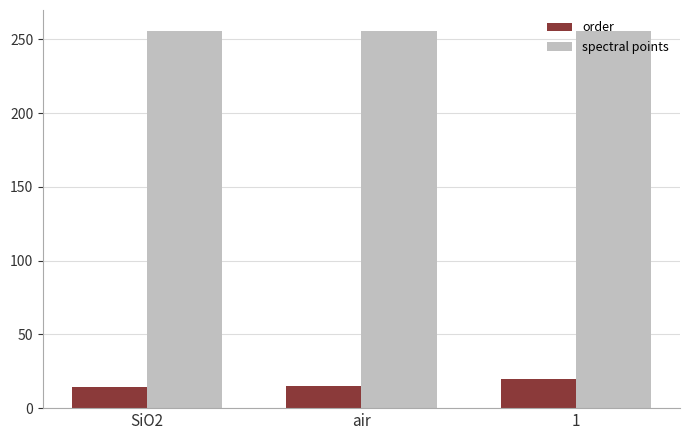

Rank the series by their maximum value, from highest to lowest.

spectral points, order